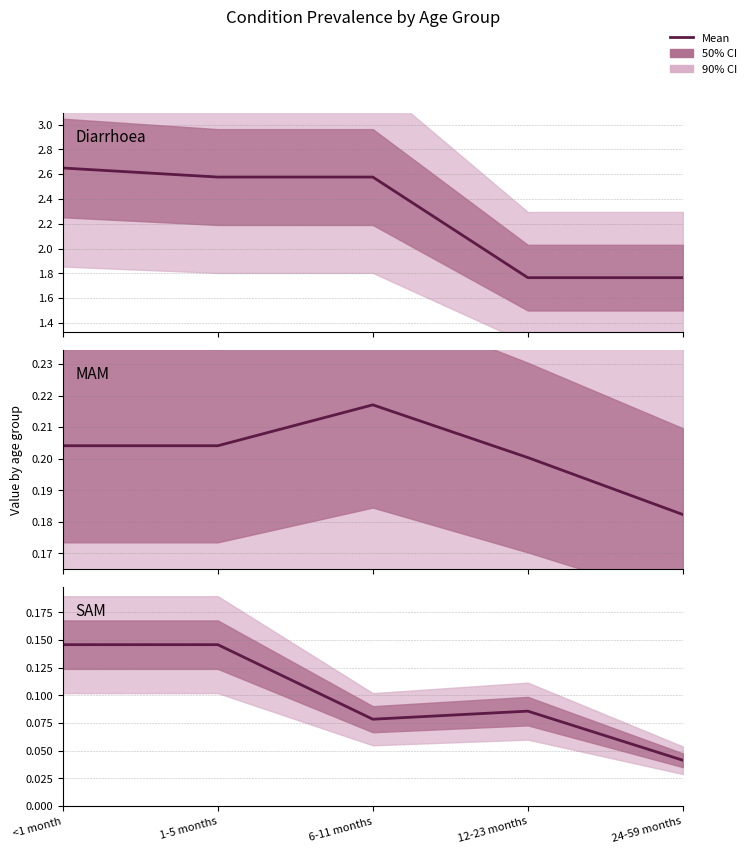

How many interior local peaks does the MAM series have?

1